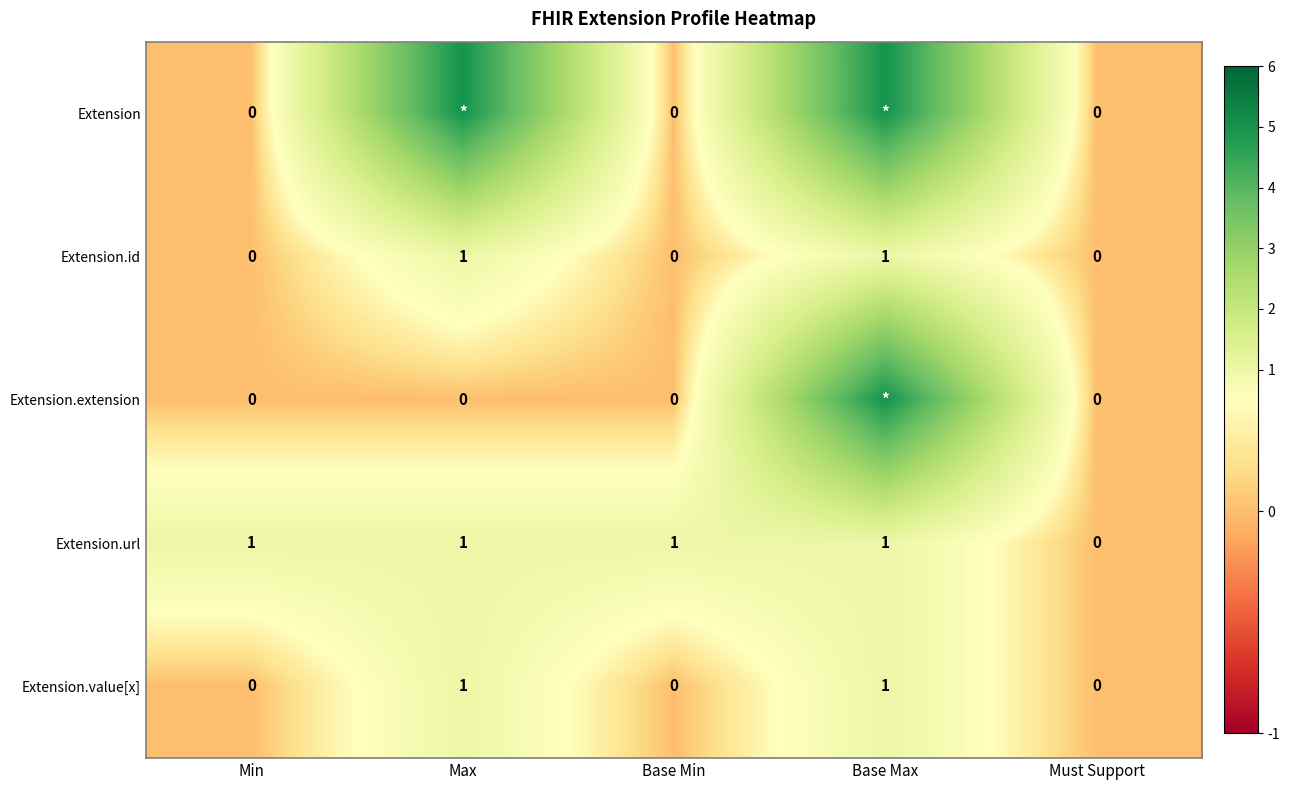

At which label is Extension.url closest to 0?

Must Support